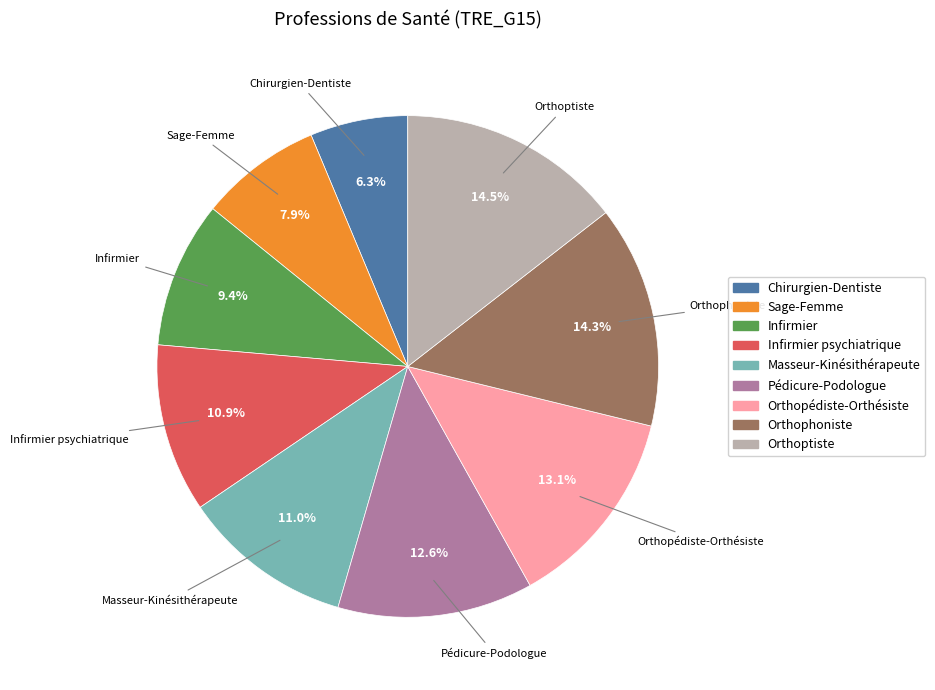

Is there a majority slice in this chart?

No